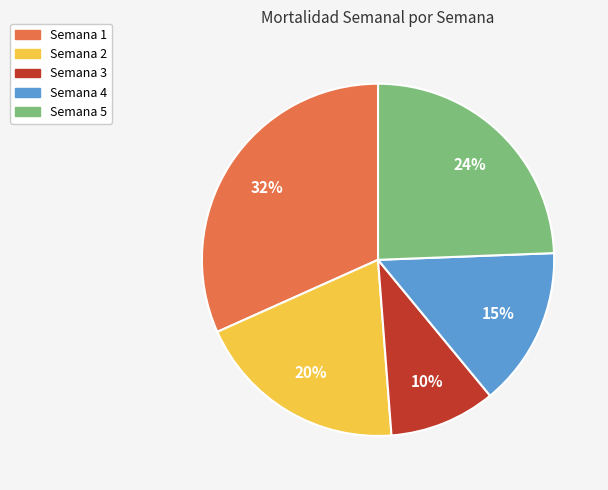

Combined, do Semana 1 and Semana 3 account for over 50%?

No